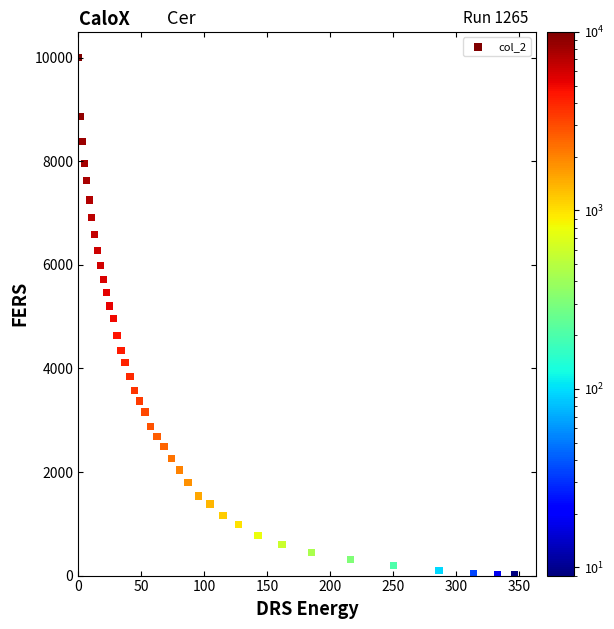

What is the range of Y values (max minus min)?

9991